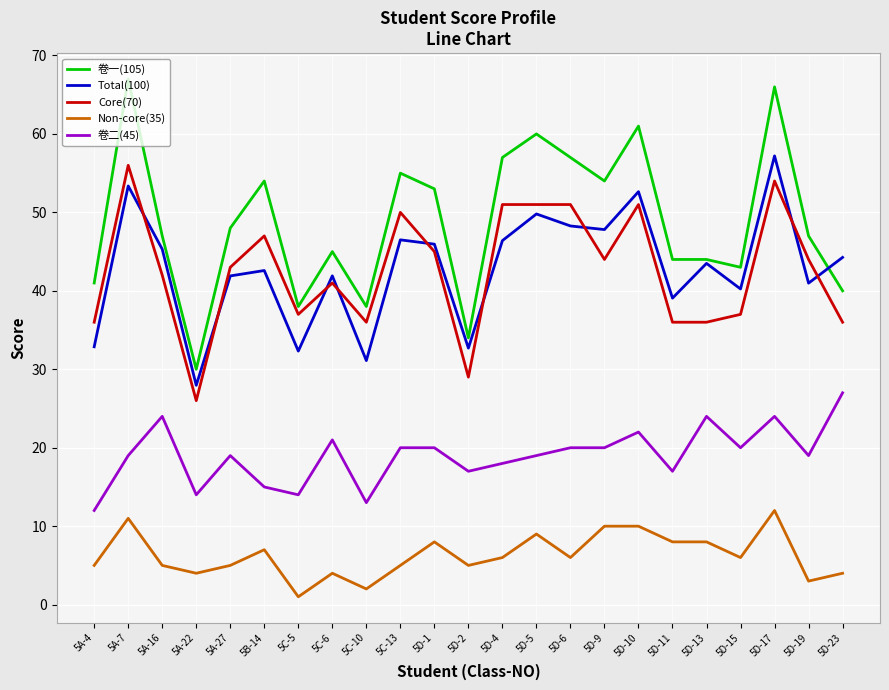

True or false: Core(70) and 卷二(45) cross at least once.

False